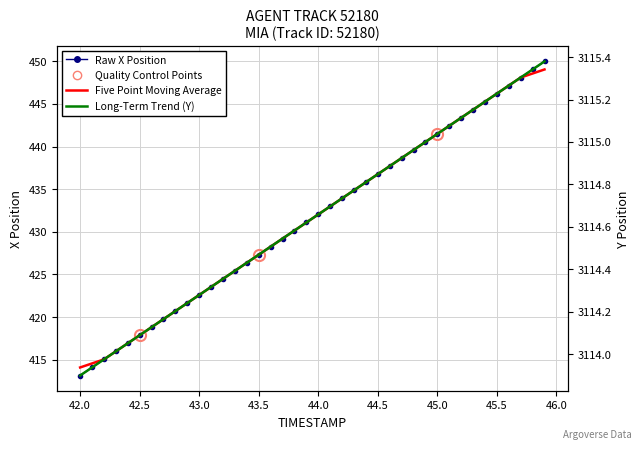

How many intersections are there between Five Point Moving Average and Raw X Position?

29